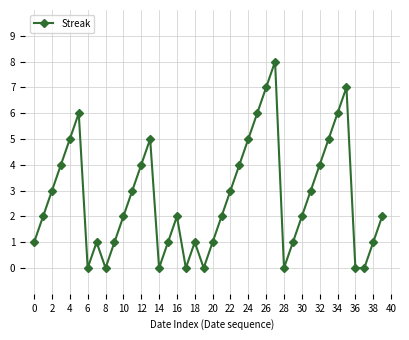

Does the chart have visible grid lines?

Yes